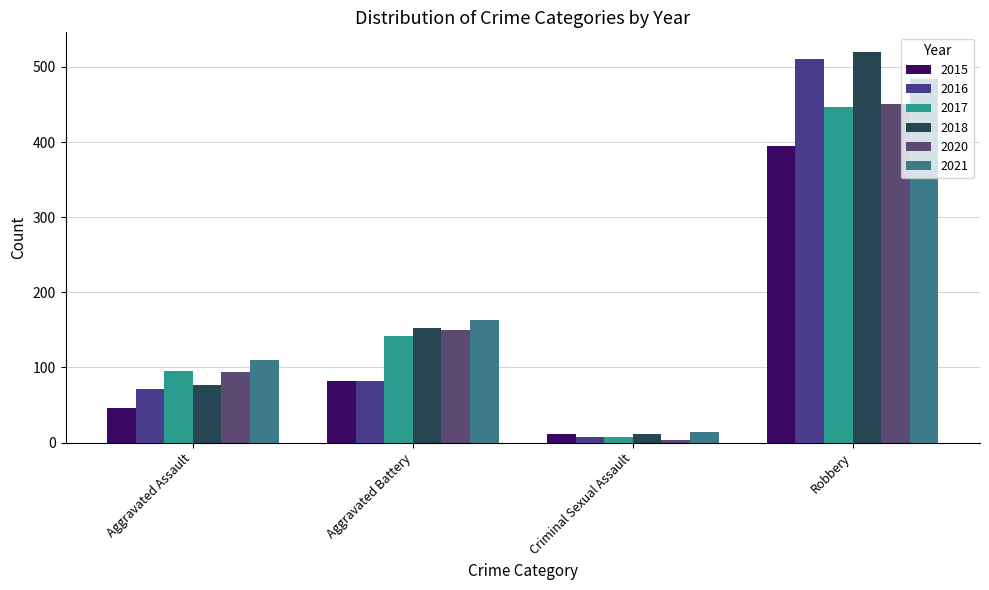

Count the number of data series in this chart.

6